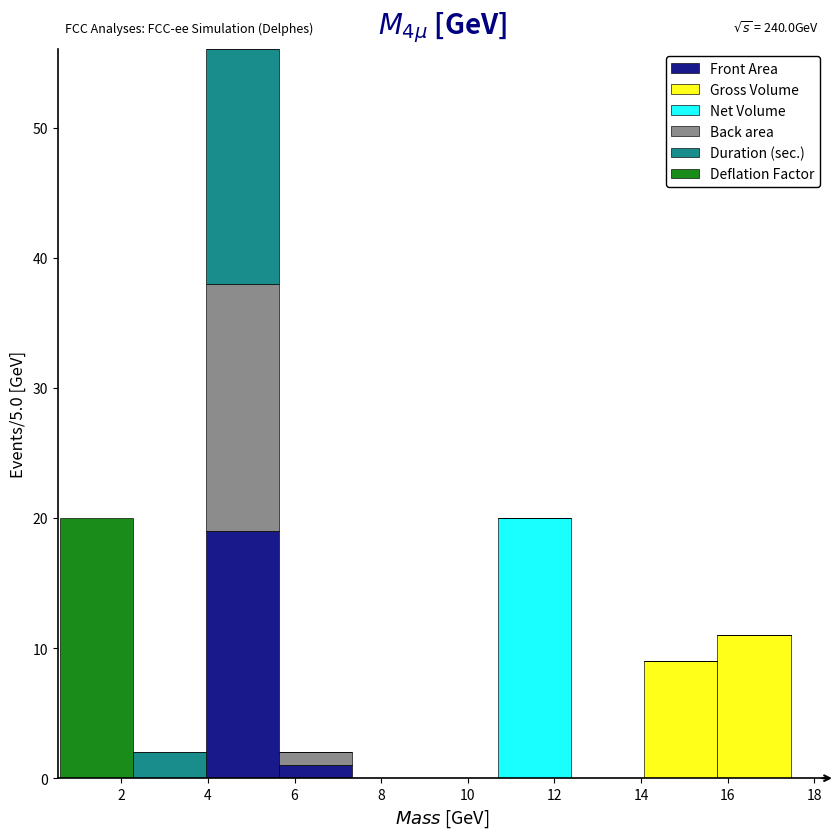

Which range on the x-axis has the tallest stacked bar (by total height)?

4.0 to 5.6